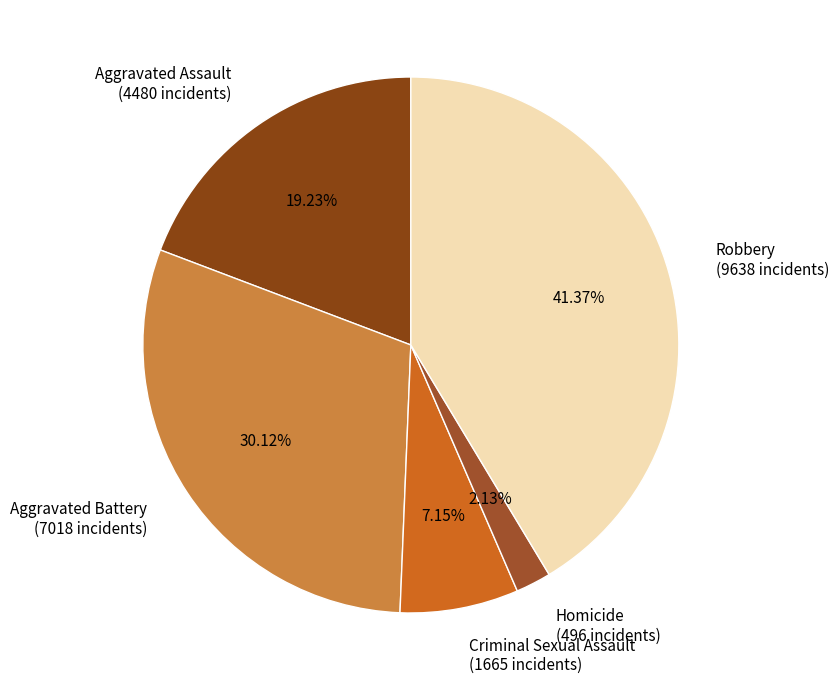

Does any single category account for the majority?

No